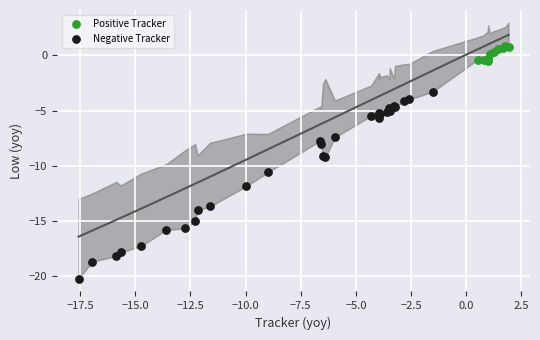

Which series reaches the maximum Y coordinate?

Positive Tracker